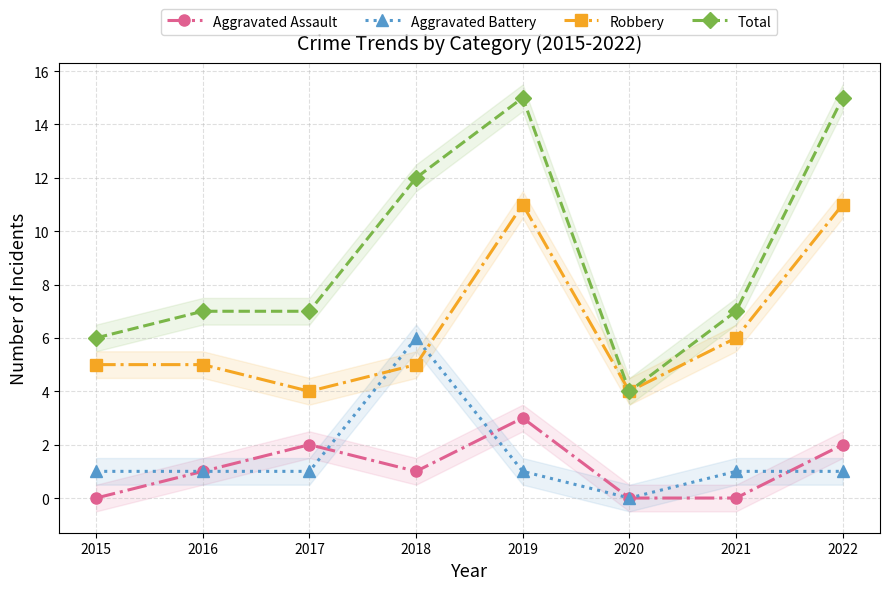

How many lines are shown in the chart?

4